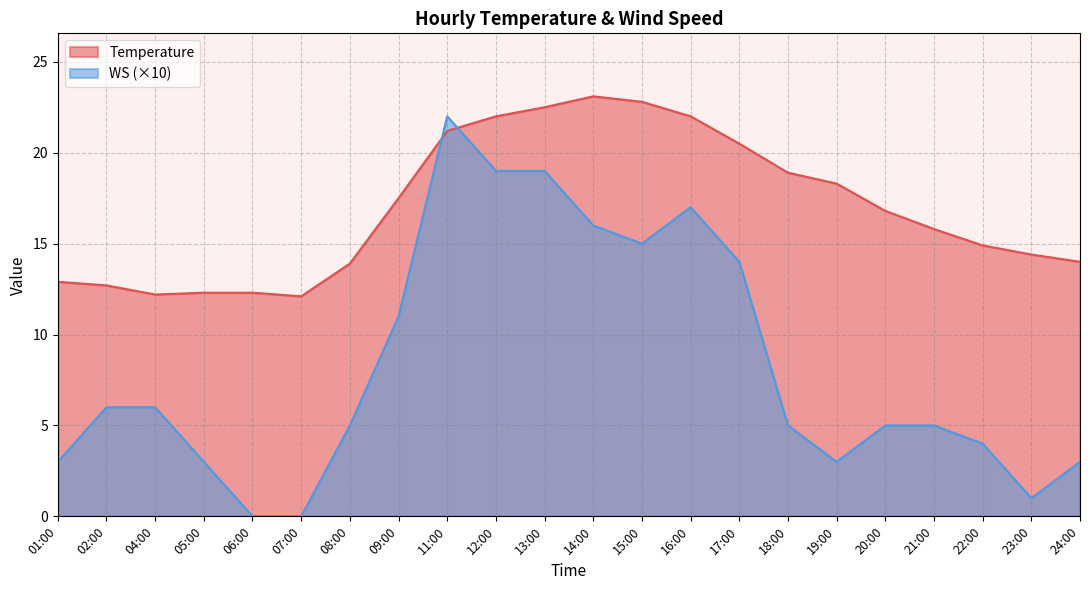

What is the sum of all Temperature values?

373.1